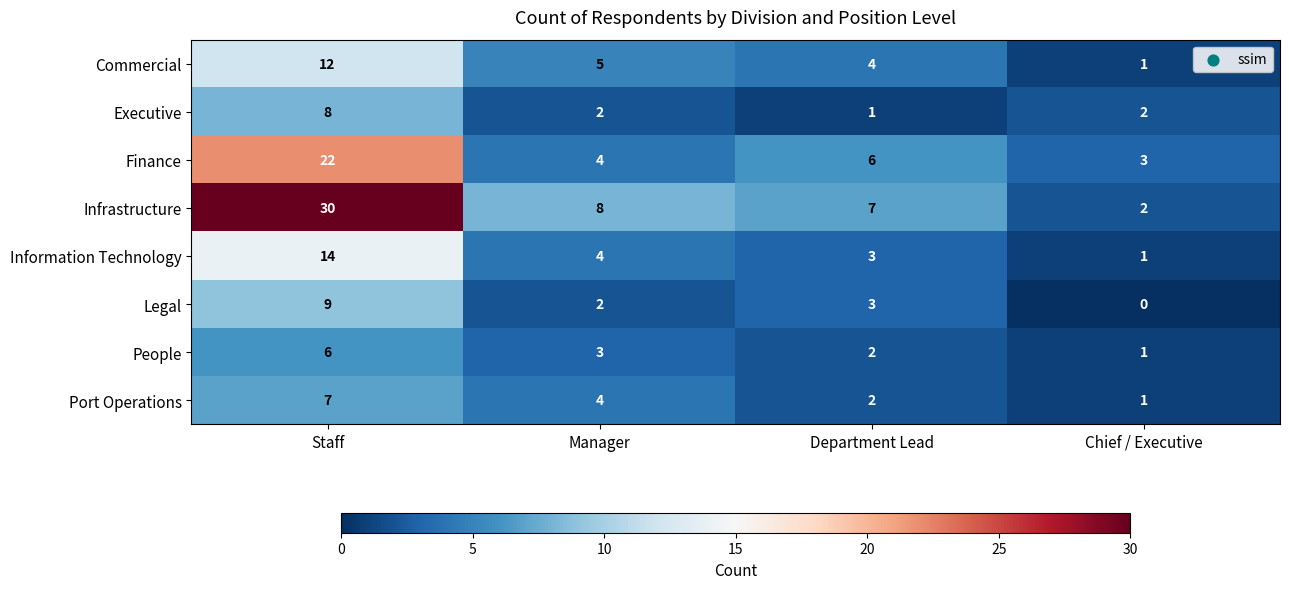

How many distinct data groups are displayed?

8